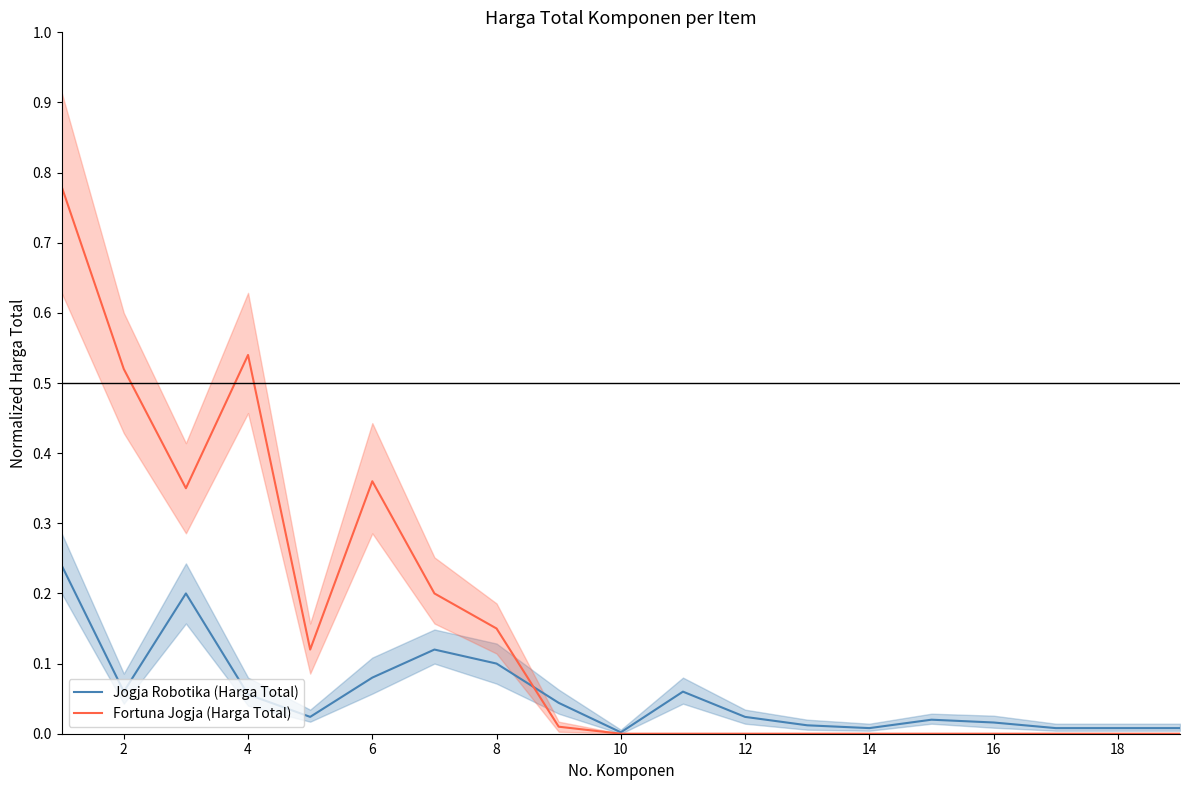

How many positive values does the Fortuna Jogja (Harga Total) series have?

9